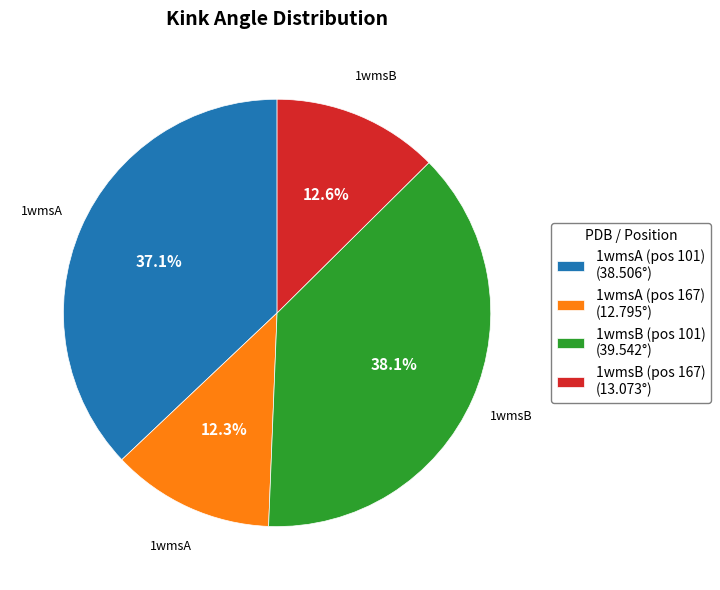

Does 1wmsB (pos 101) (39.542°) represent more than half of the total?

No